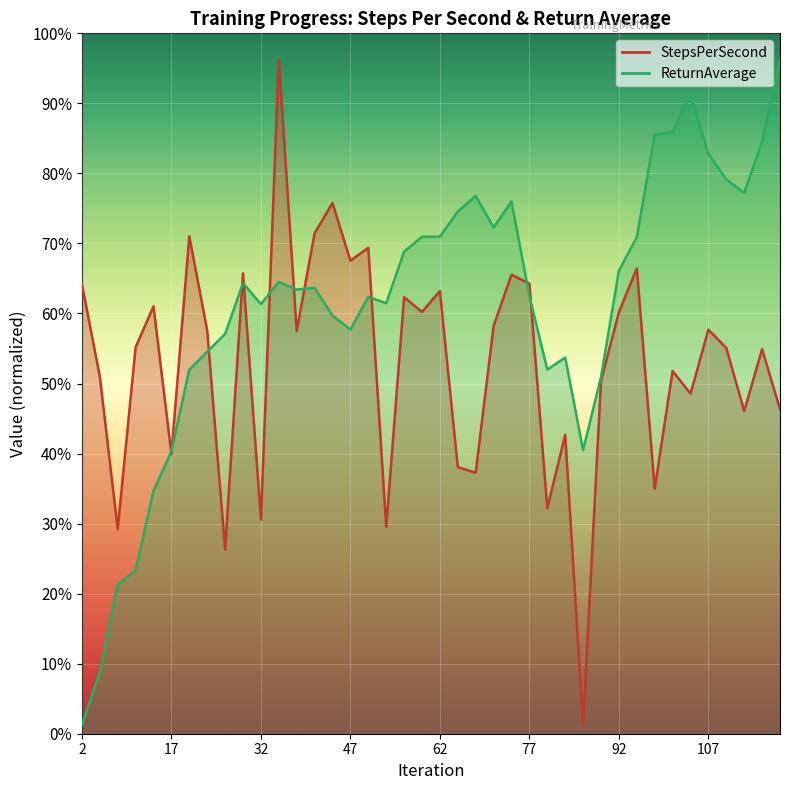

List the labels in order of value, largest first.

35, 44, 41, 20, 50, 47, 95, 29, 74, 77, 2, 62, 56, 14, 59, 92, 71, 107, 23, 38, 11, 110, 116, 101, 5, 89, 104, 119, 113, 83, 17, 65, 68, 98, 80, 32, 53, 8, 26, 86